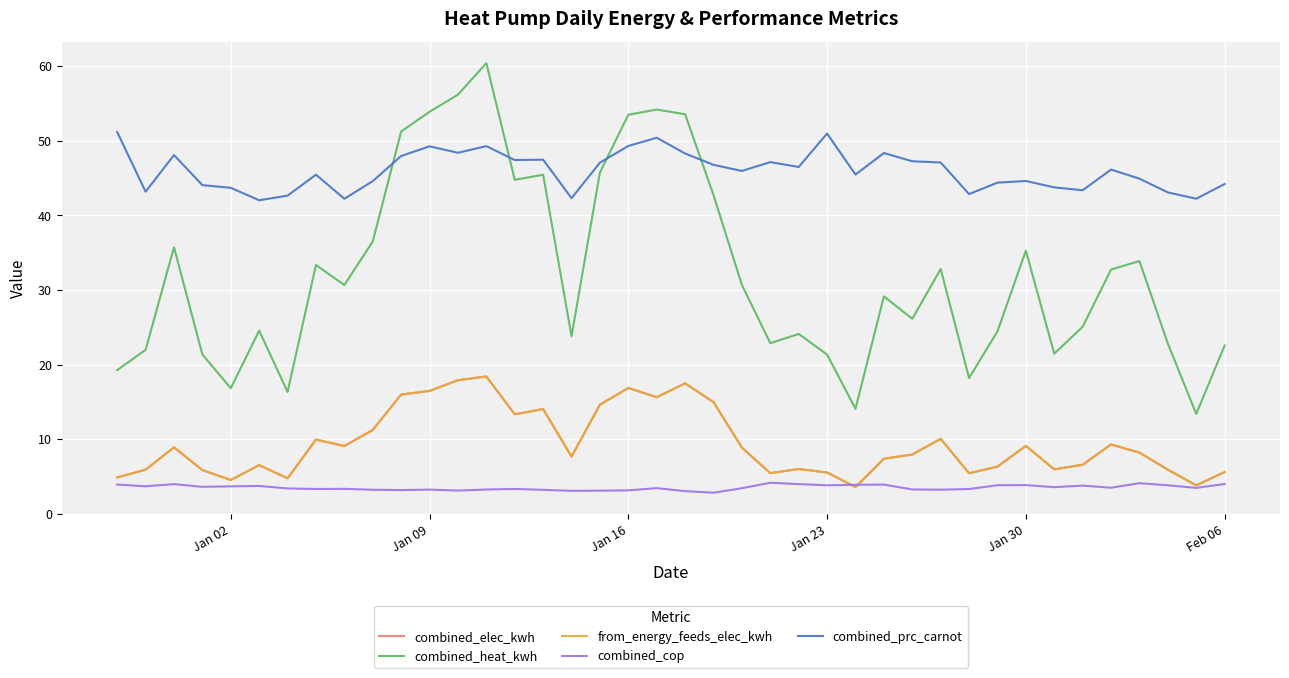

Which series has the largest range (max minus min)?

combined_heat_kwh